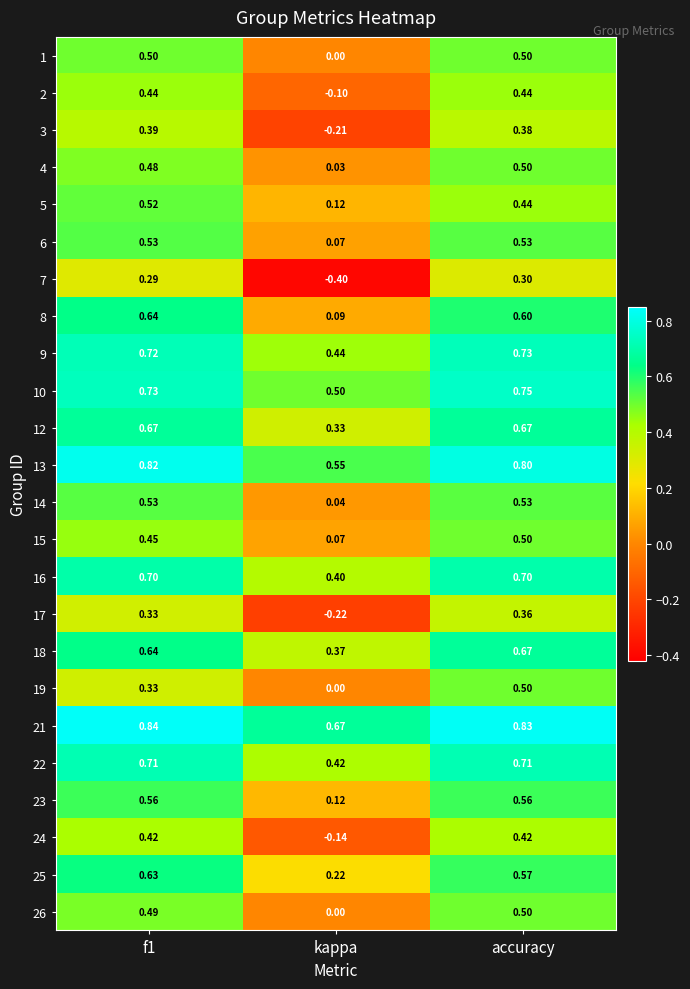

At which label does 22 reach its minimum?

kappa